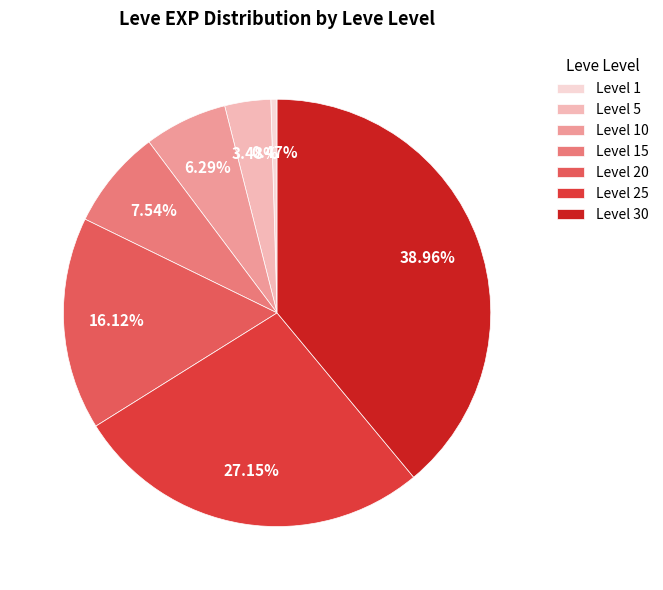

Rank the categories by value from highest to lowest.

Level 30, Level 25, Level 20, Level 15, Level 10, Level 5, Level 1